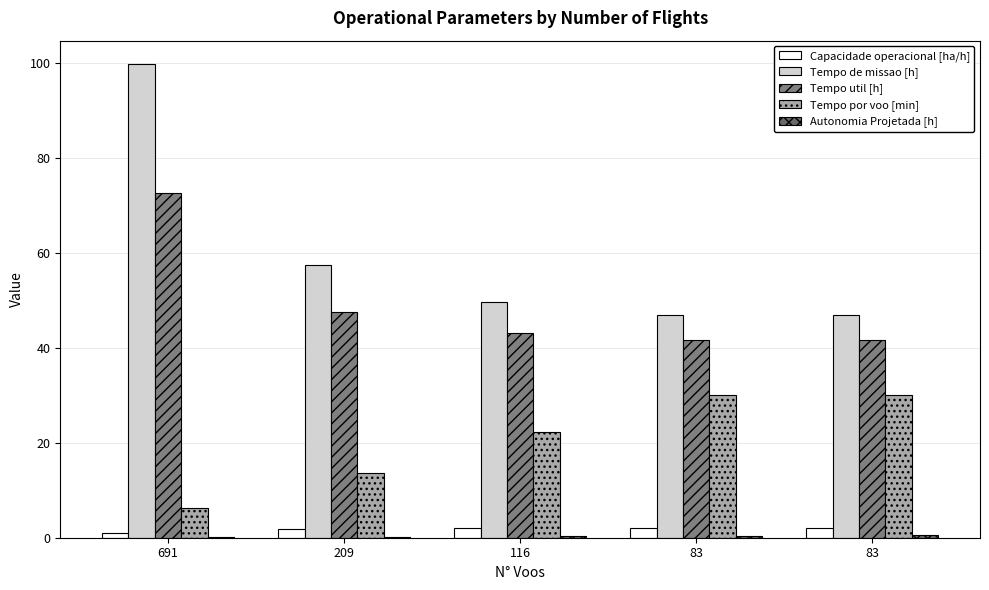

Count the number of data series in this chart.

5